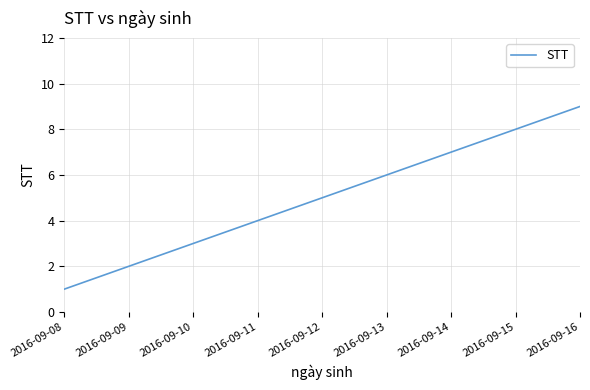

Reading left to right, list all the values displayed in this chart.

2016-09-08=1	2016-09-09=2	2016-09-10=3	2016-09-11=4	2016-09-12=5	2016-09-13=6	2016-09-14=7	2016-09-15=8	2016-09-16=9